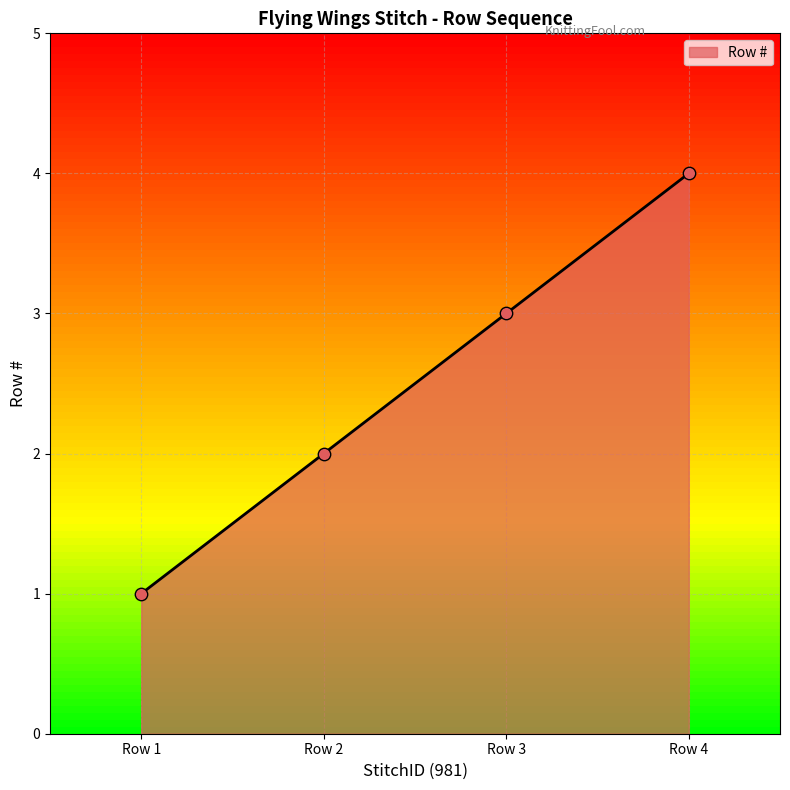

What is the ratio of the value at Row 1 to the value at Row 2?

0.5